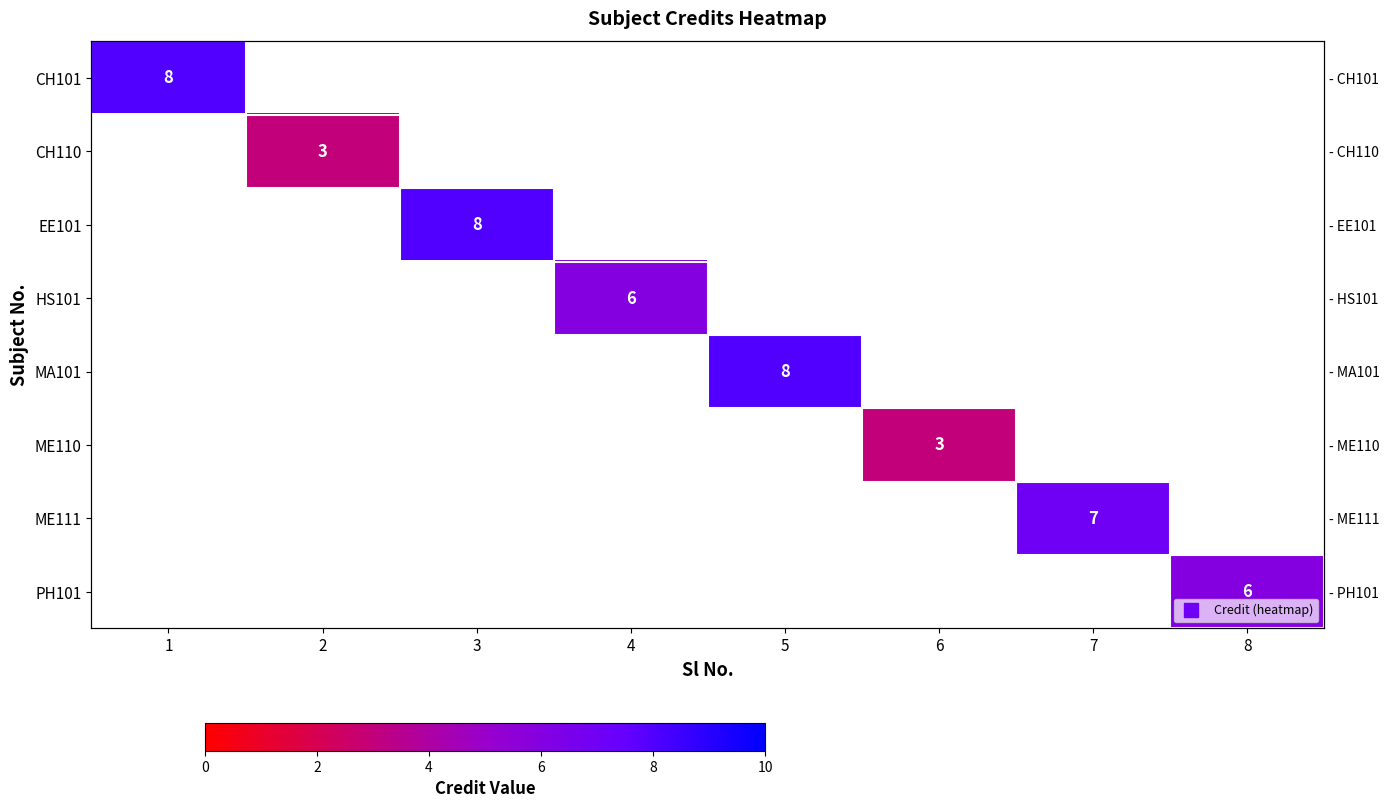

What is the maximum value for CH101?

8.0